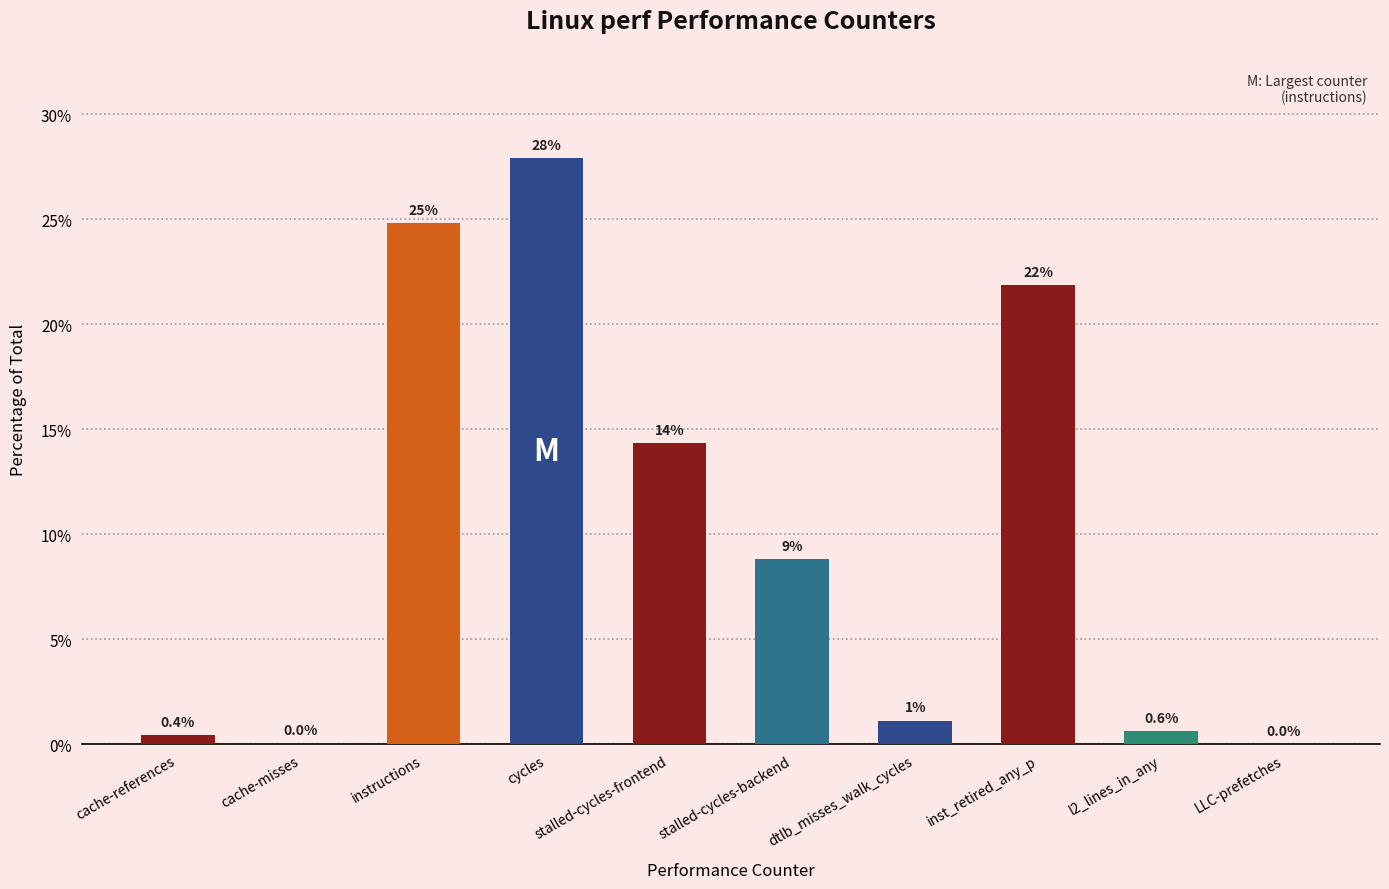

Between instructions and cache-misses, which is larger?

instructions